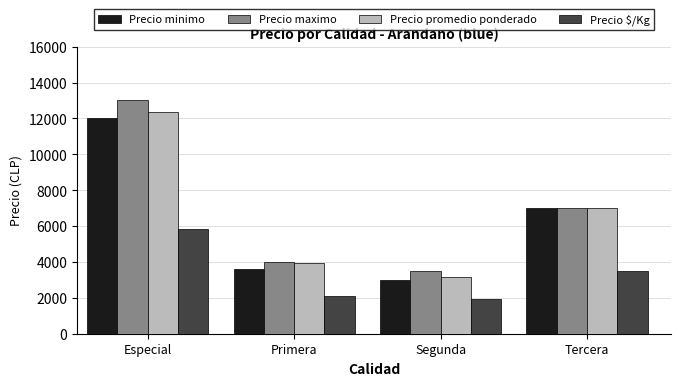

Reading left to right, list all the values displayed in this chart.

Precio minimo: 12000	3600	3000	7000
Precio maximo: 13000	4000	3500	7000
Precio promedio ponderado: 12333	3950	3167	7000
Precio $/Kg: 5833	2100	1952	3500